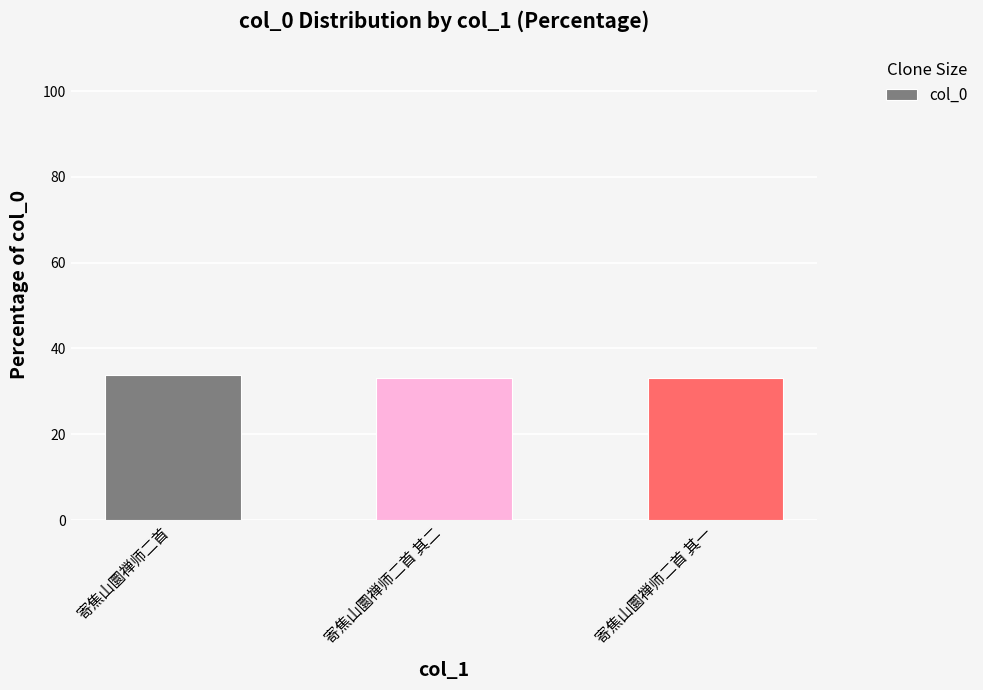

Approximately how many times larger is the value at 寄焦山圜禅师二首 compared to 寄焦山圜禅师二首 其一?

1.0